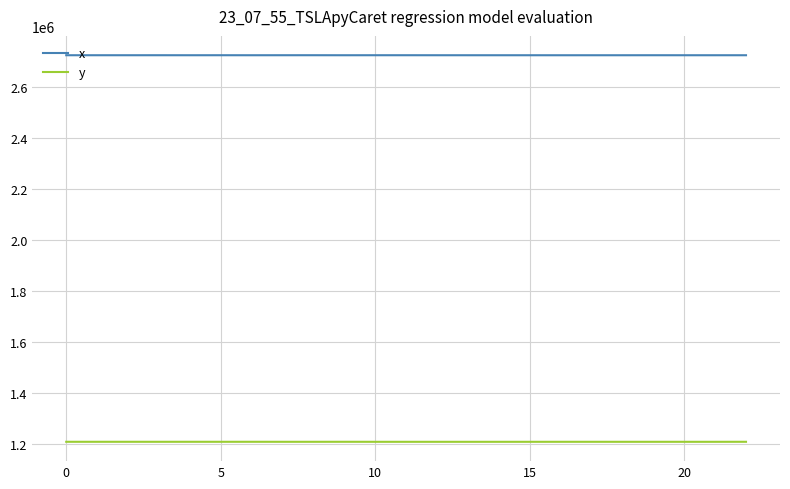

True or false: x and y cross at least once.

False